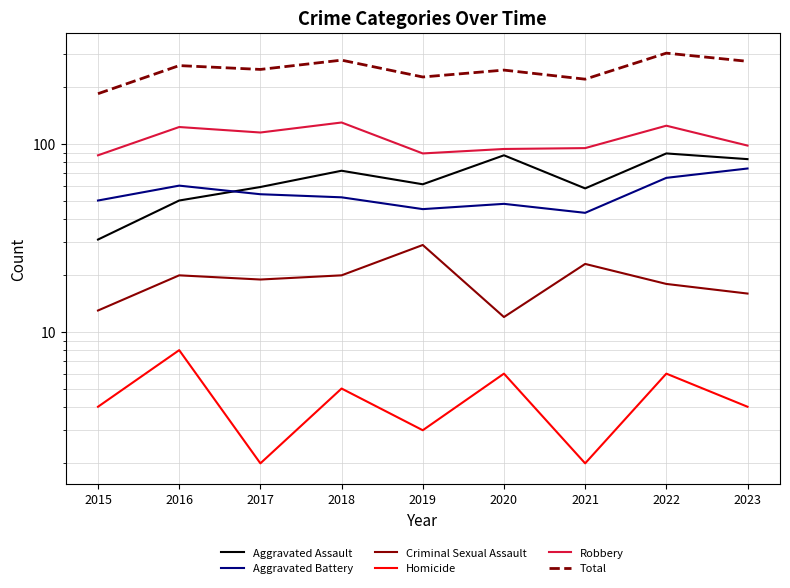

What is the average value of the Aggravated Battery series?

55